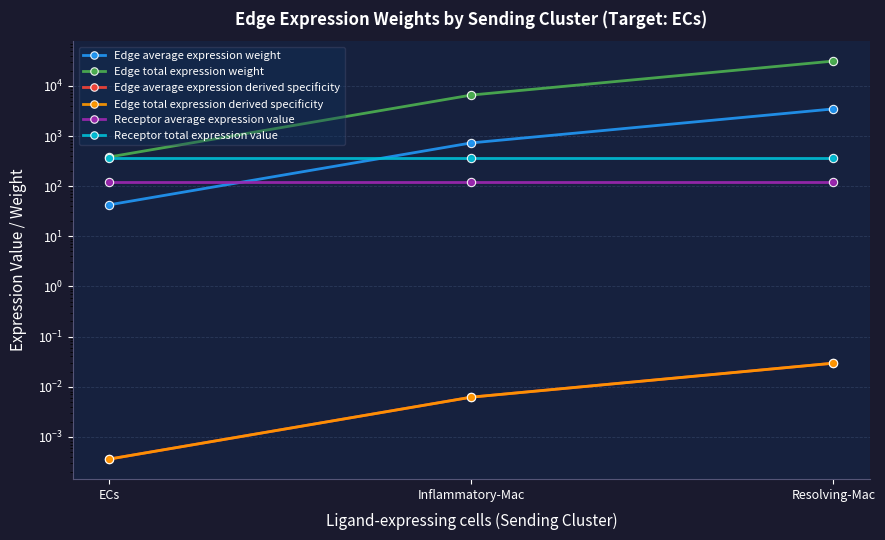

Which series changed the most between ECs and Inflammatory-Mac?

Edge total expression weight